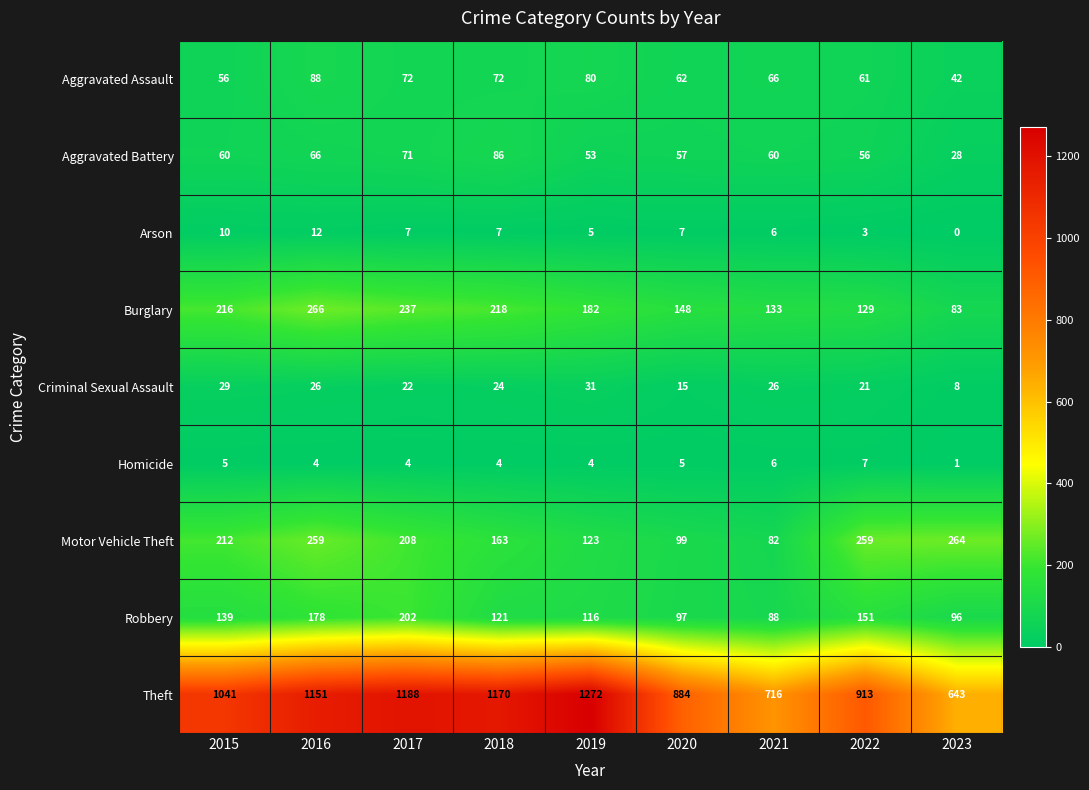

Where does the Burglary series first go above 182?

2015